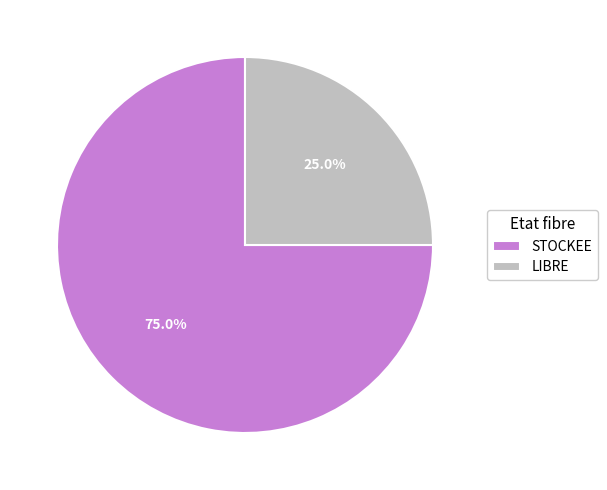

The LIBRE slice represents 39% of the pie. True or false?

False